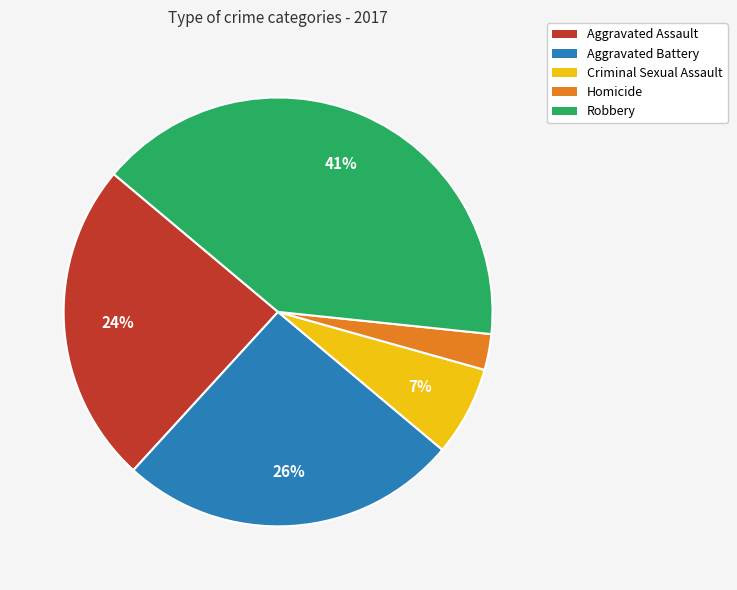

To the nearest percent, what portion does Criminal Sexual Assault represent?

7%